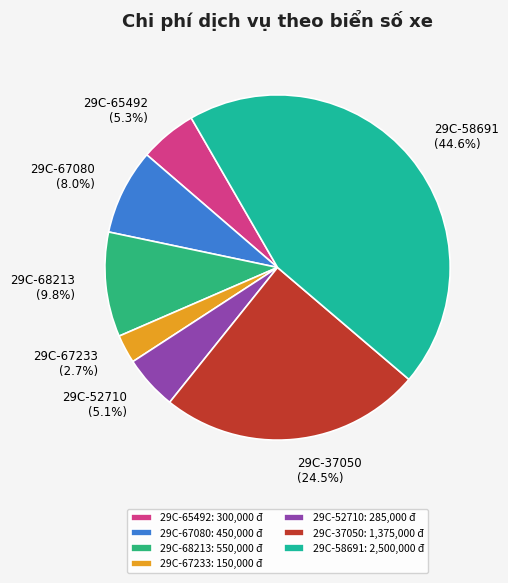

What is the total percentage of 29C-67080 and 29C-67233?

10.7%